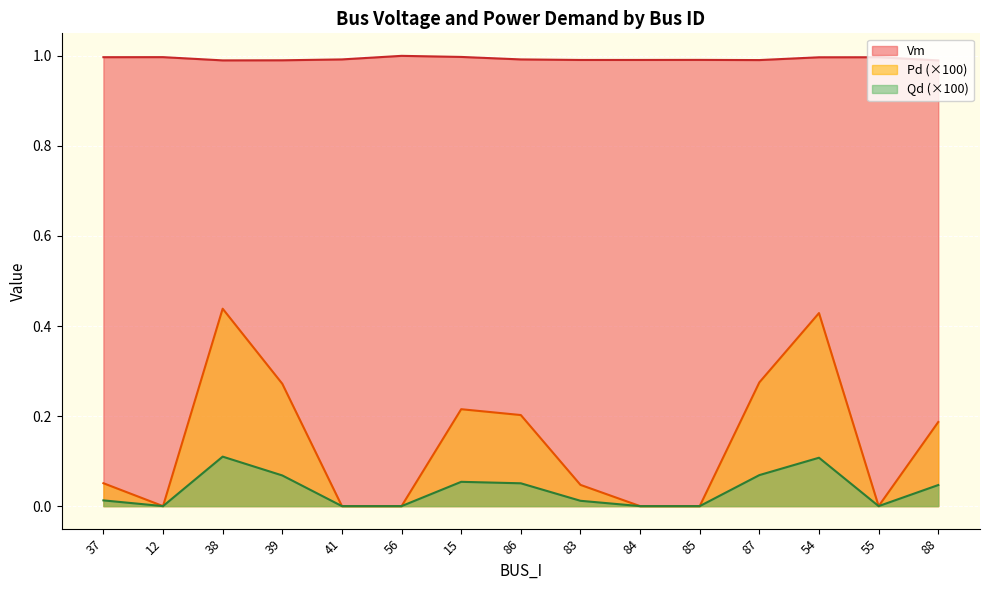

In Vm, how many points are higher than both neighbors (excluding endpoints)?

4